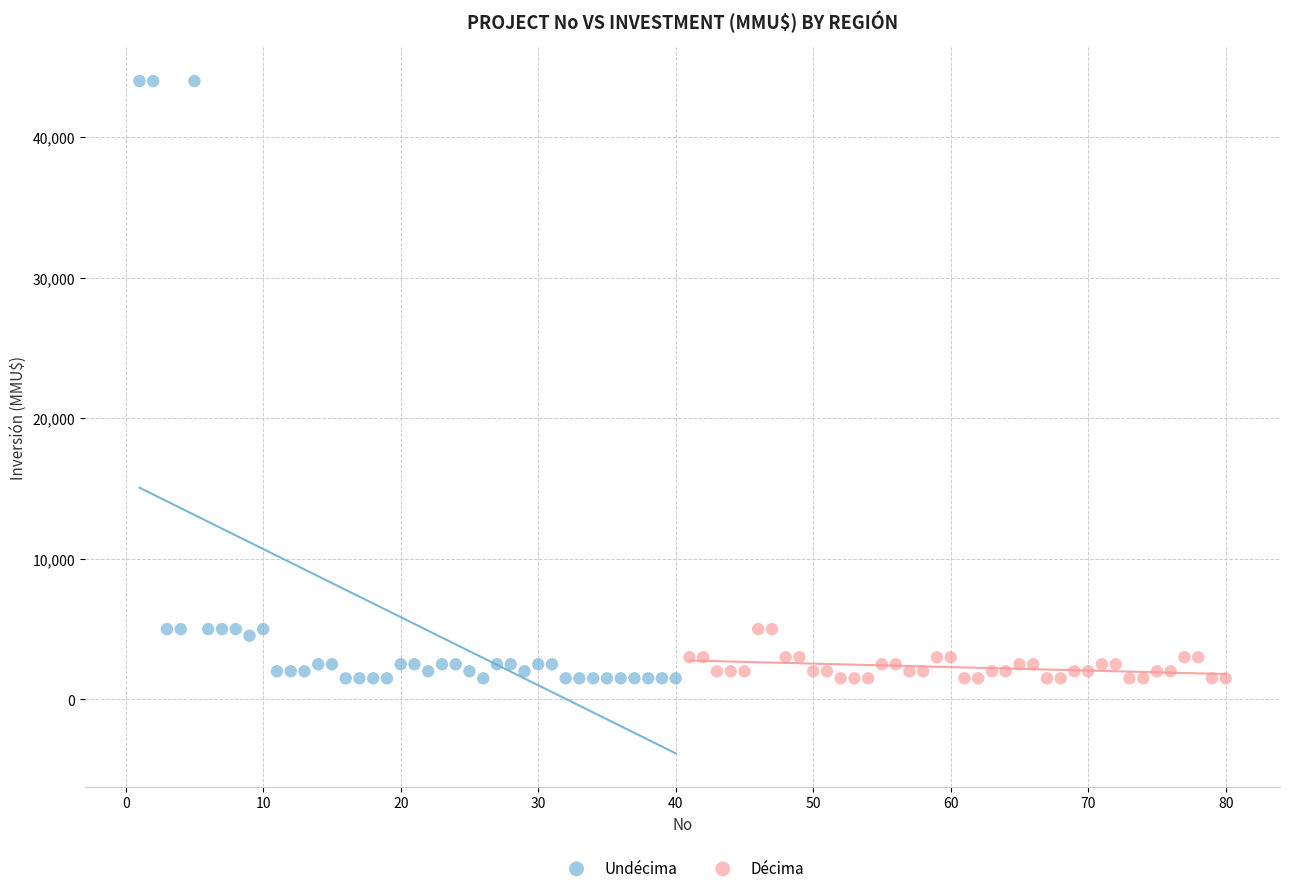

Which series contains the highest Y value?

Undécima